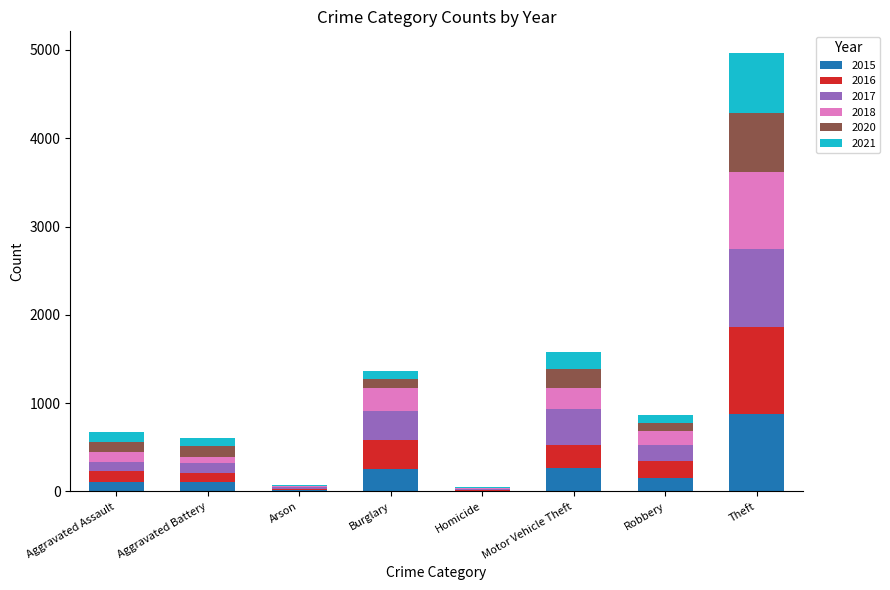

What is the total value across all series at Robbery?

869